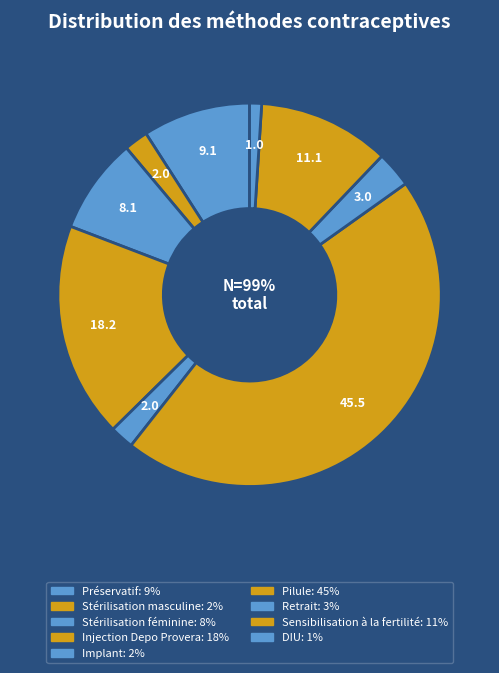

Rank the categories by value from highest to lowest.

Pilule, Injection Depo Provera, Sensibilisation à la fertilité, Préservatif, Stérilisation féminine, Retrait, Stérilisation masculine, Implant, DIU